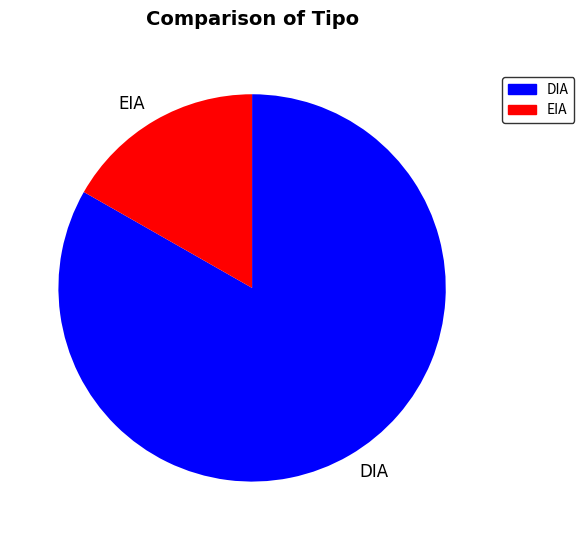

Combined, do DIA and EIA account for over 50%?

Yes